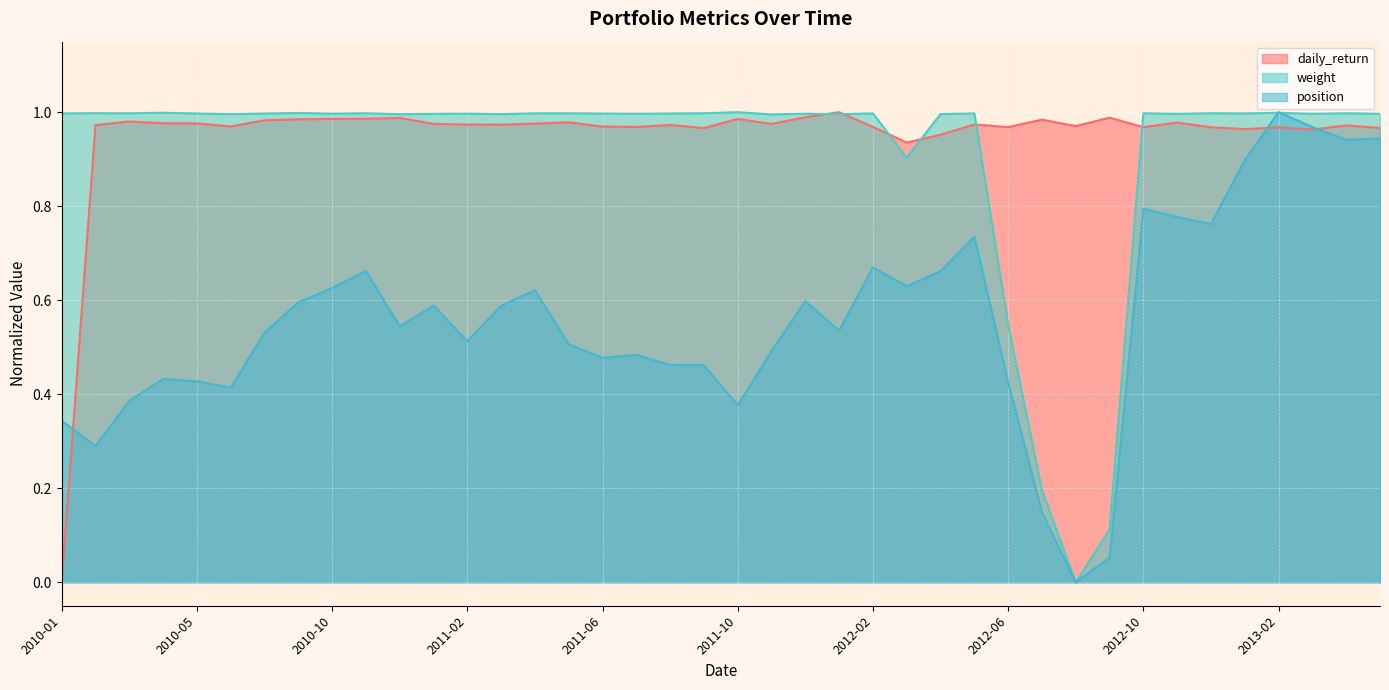

After their last crossing, which series has the higher values: weight or position?

weight